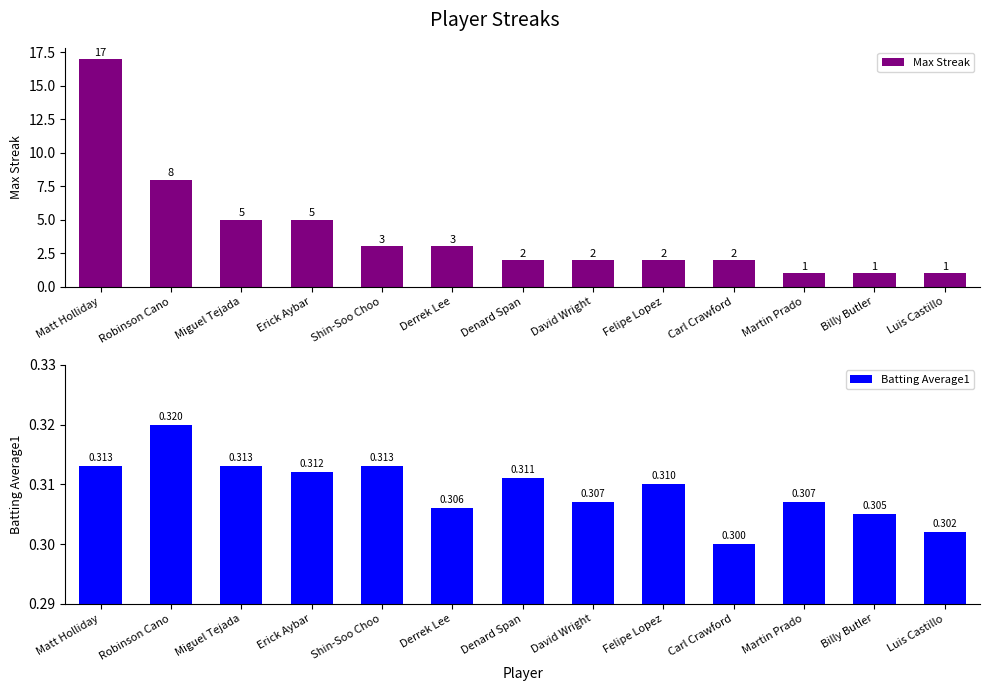

At how many categories does at least one series exceed 8?

1